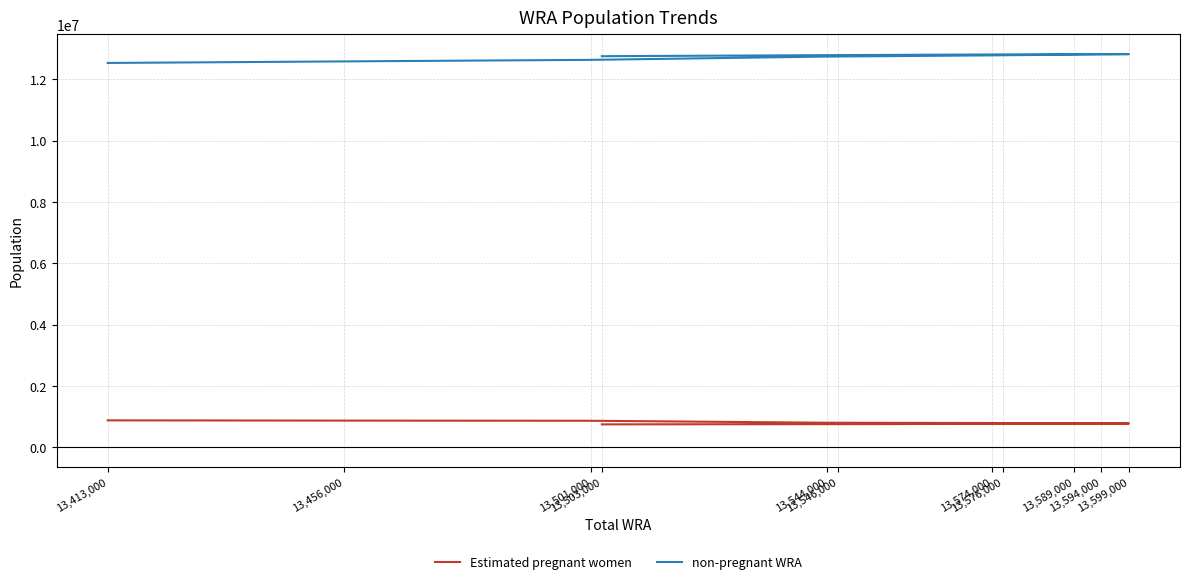

What is the label of the 1st point from the left?

13,413,000